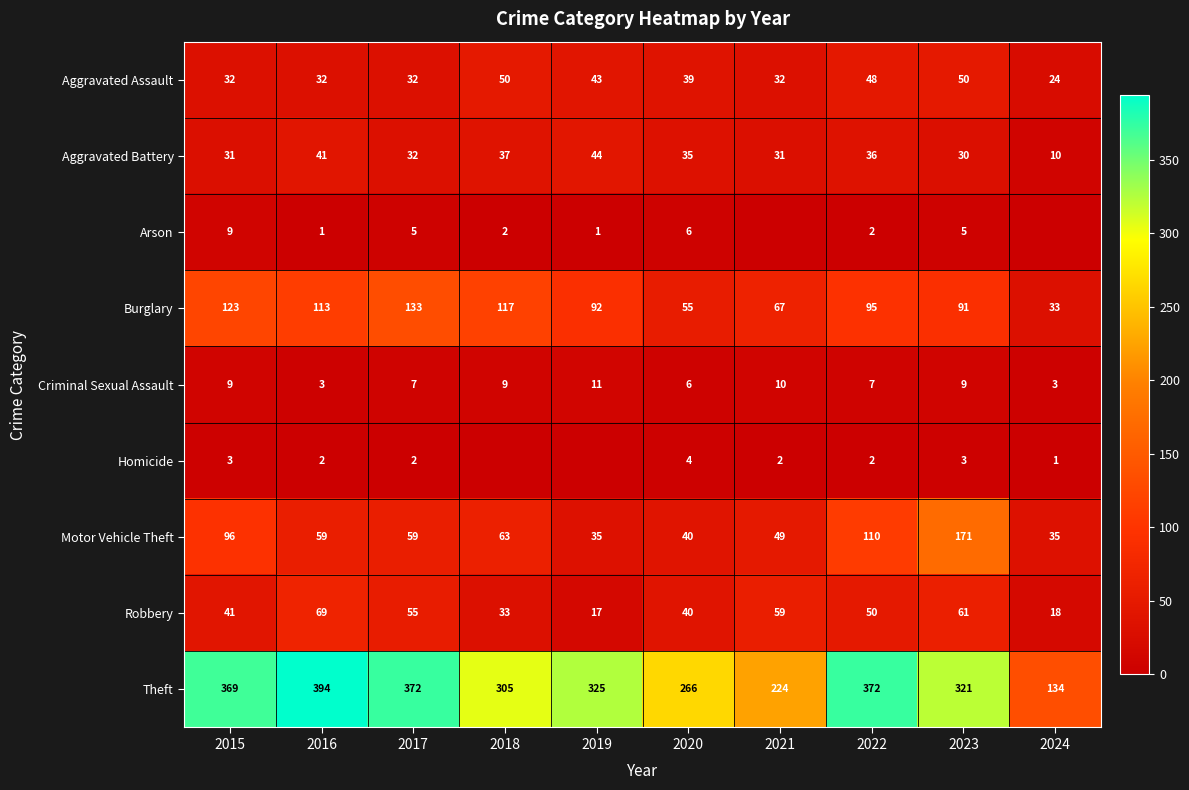

Which category has the lowest value across all series?

2021